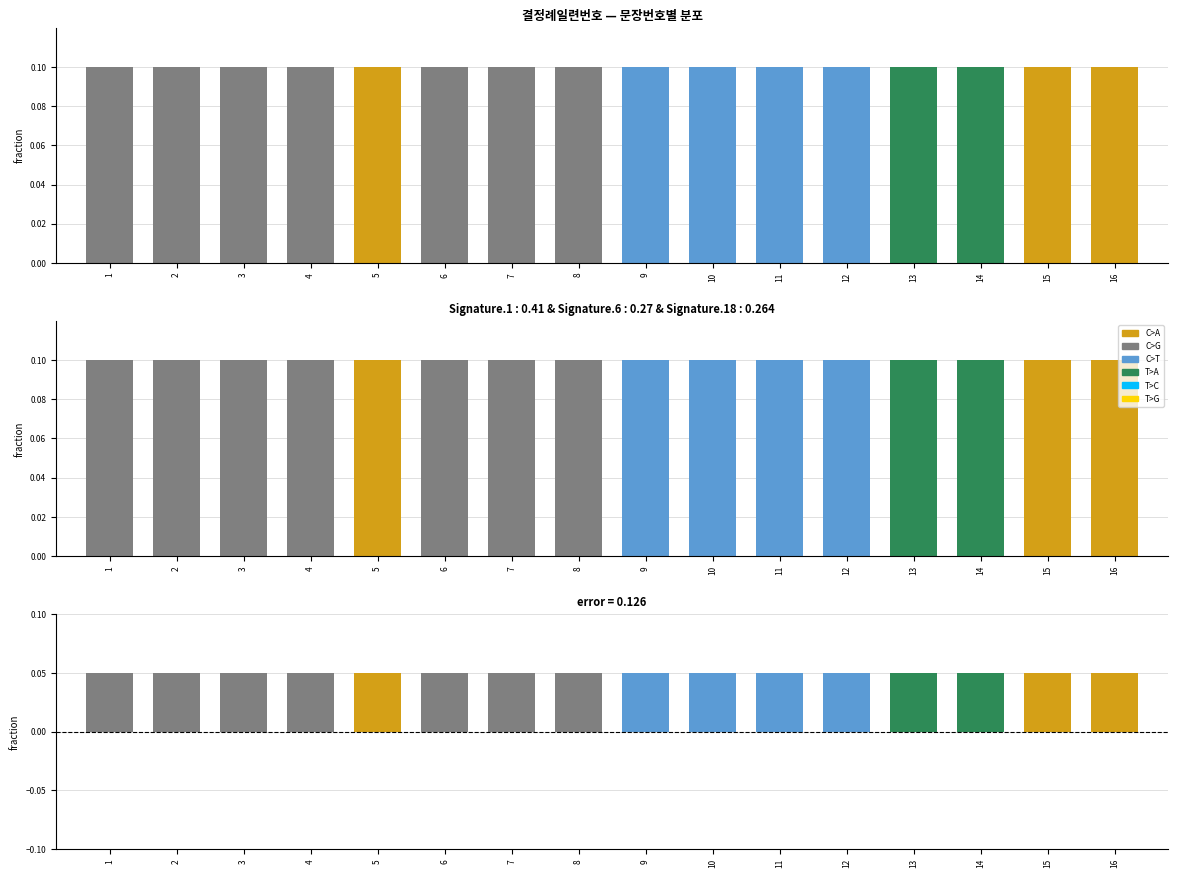

Is it true that C>T equals -0.0 at 14?

False